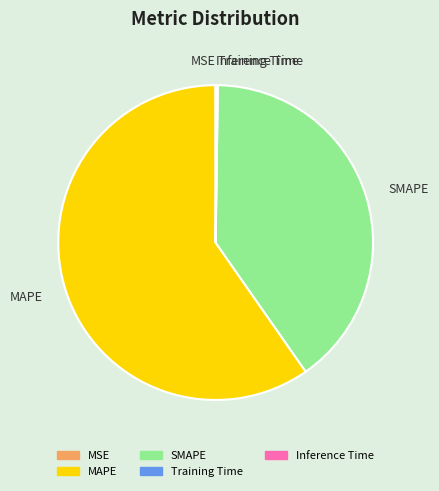

Does any single category account for the majority?

Yes